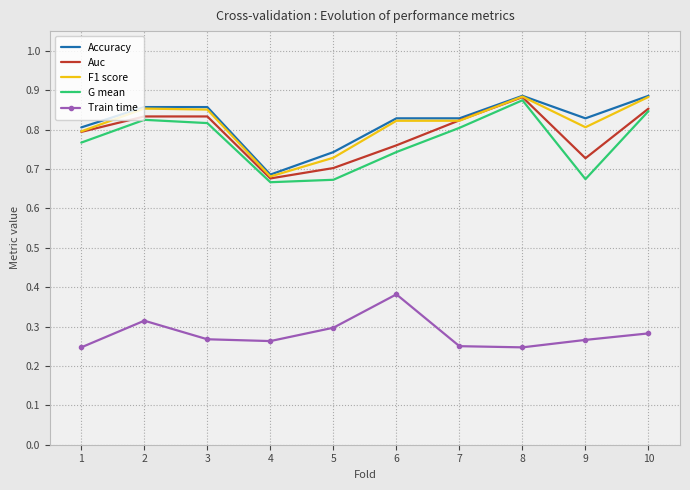

True or false: Auc and Train time intersect in this chart.

False